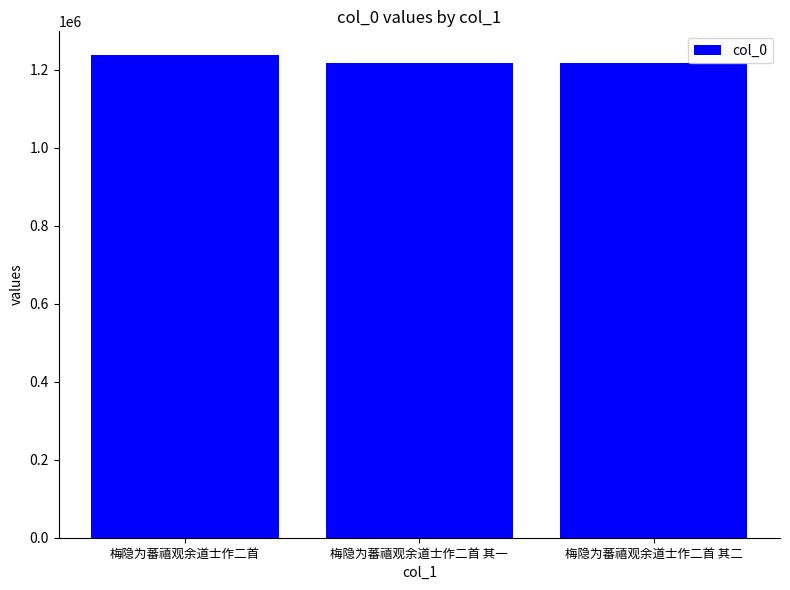

The value at 梅隐为蕃禧观余道士作二首 其一 is 1618987. True or false?

False